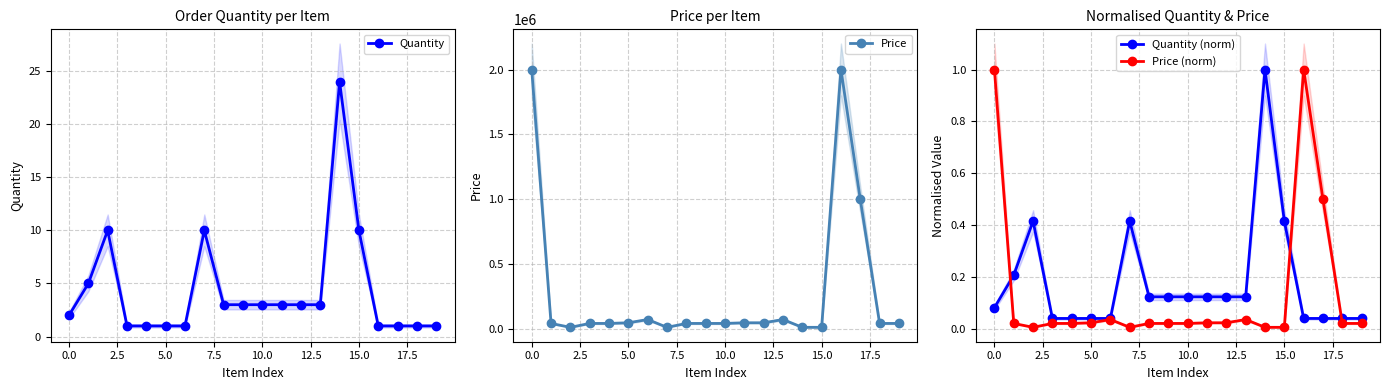

How many interior local peaks does the Quantity series have?

3